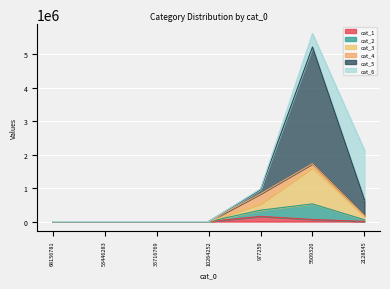

Which category has the lowest value in the cat_2 series?

68156781